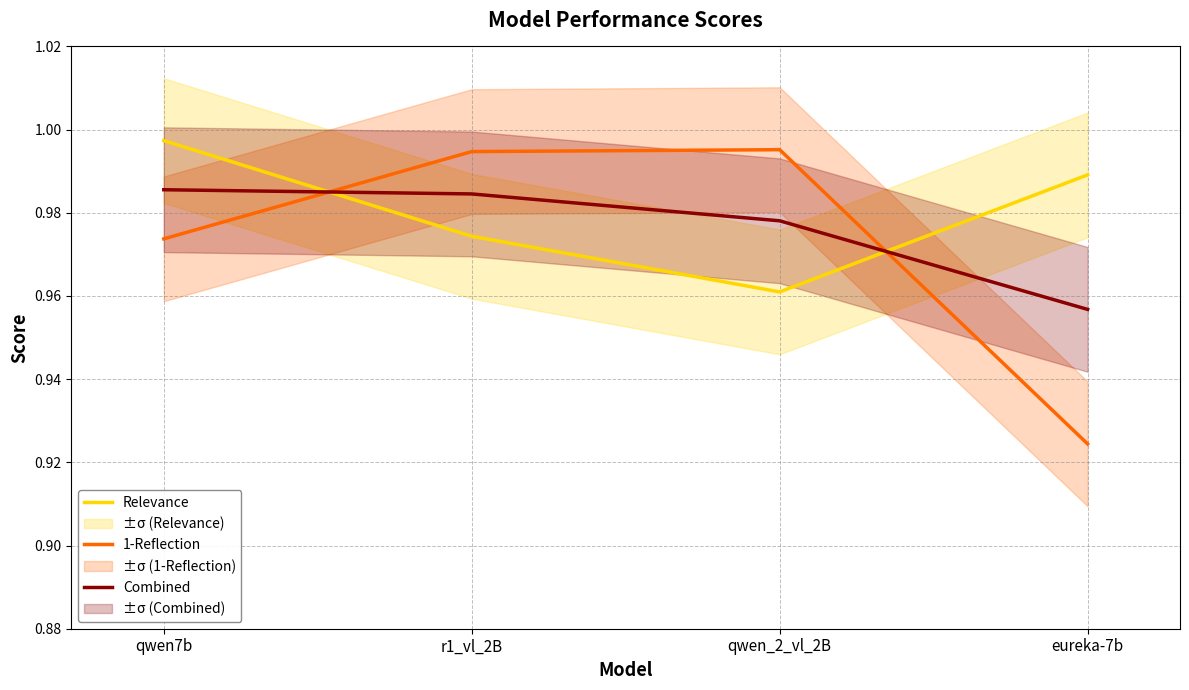

How many series are shown in this chart?

3